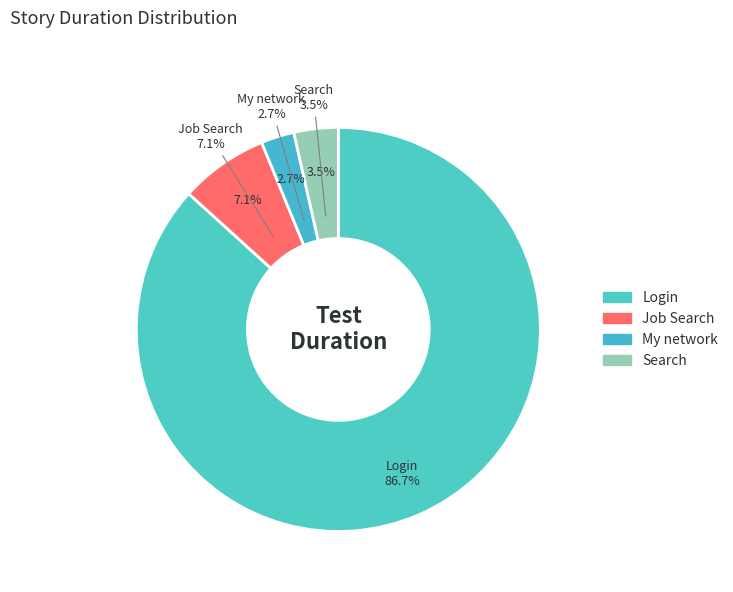

What is the smallest slice in the pie chart?

My network